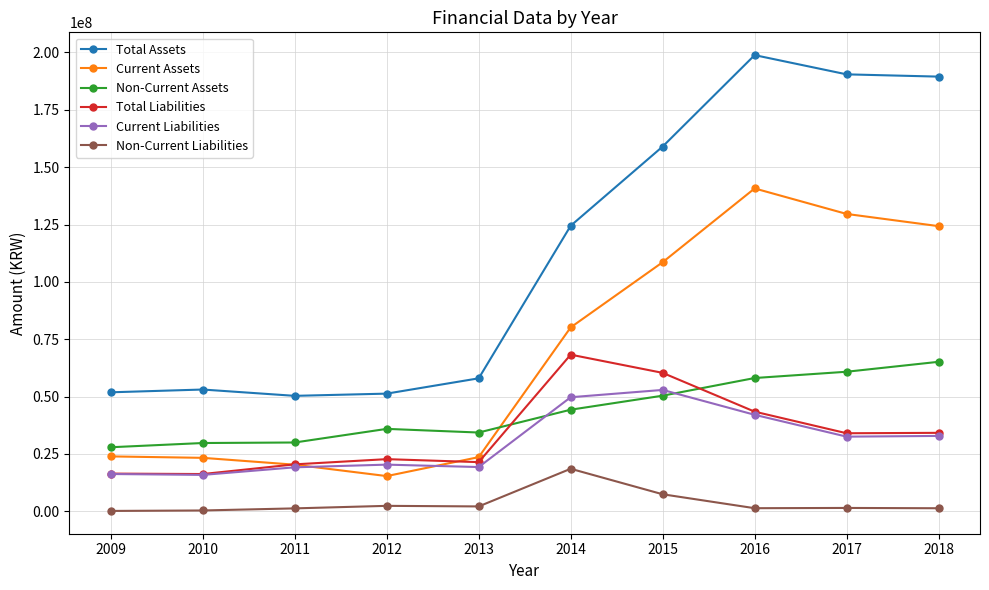

Which series changed the most between 2011 and 2016?

Total Assets